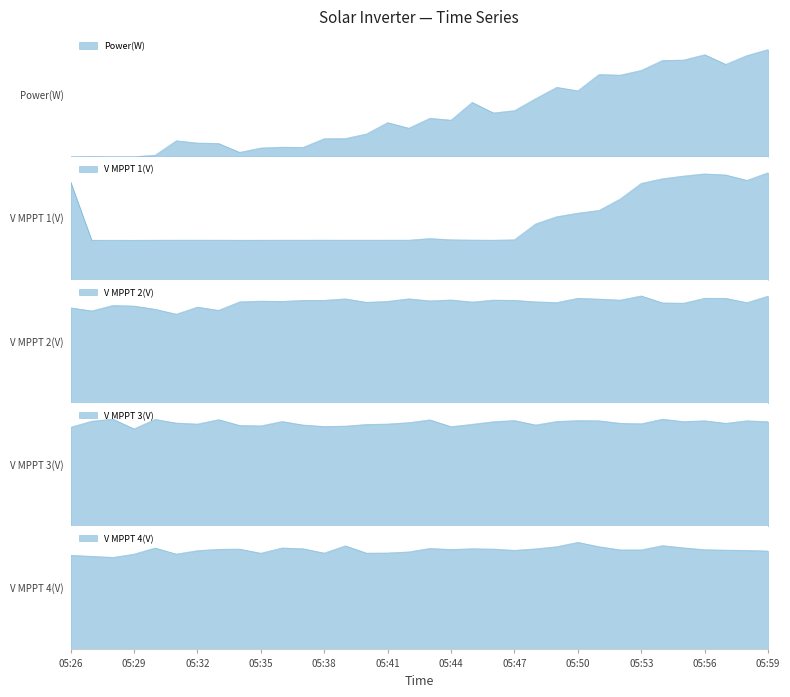

What is the difference between the highest and lowest values at 05:30?

507.4